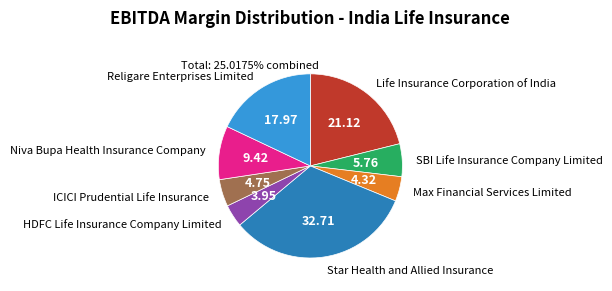

Between Niva Bupa Health Insurance Company and Life Insurance Corporation of India, which is larger?

Life Insurance Corporation of India